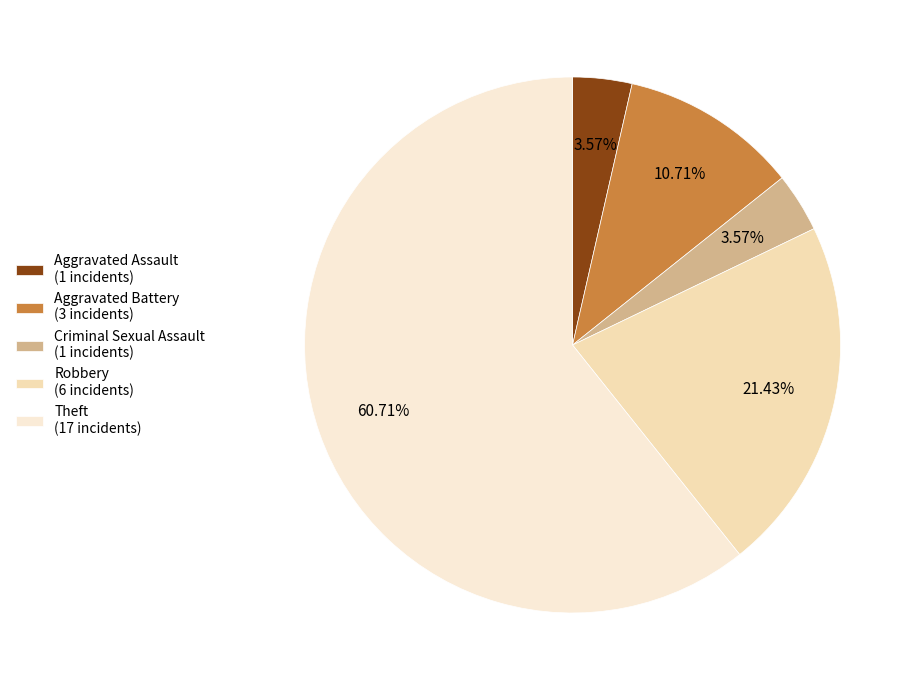

To the nearest percent, what portion does Aggravated Assault represent?

4%